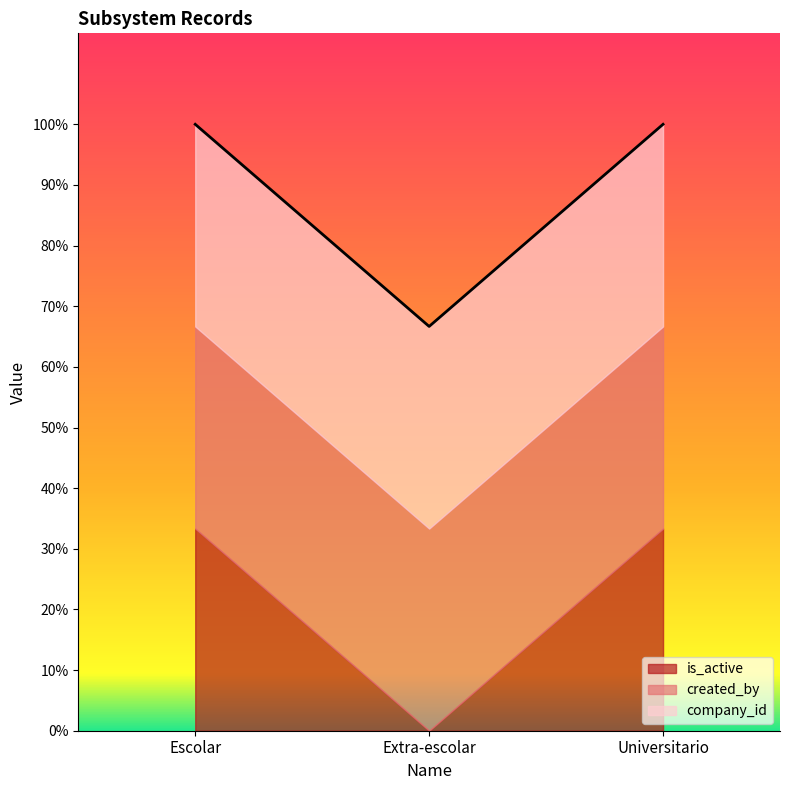

What is the spread (max minus min) of values at Extra-escolar?

1